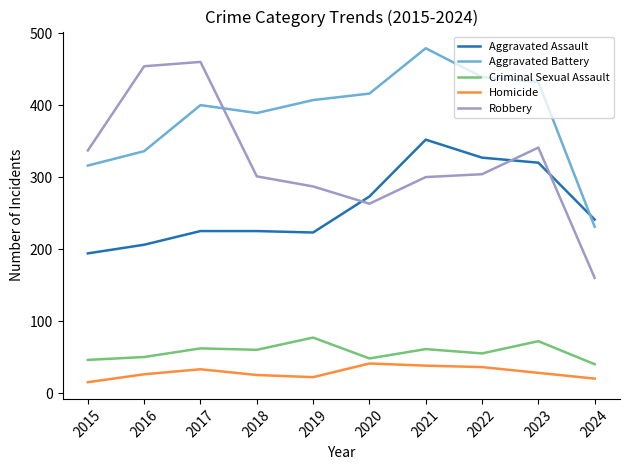

How many distinct data groups are displayed?

5